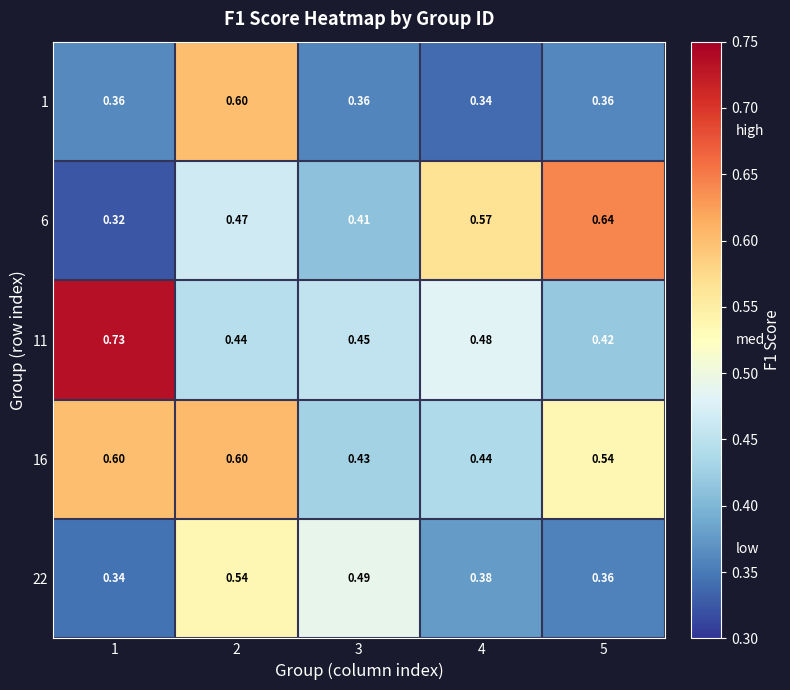

What is the total value across all series at 3?

2.1